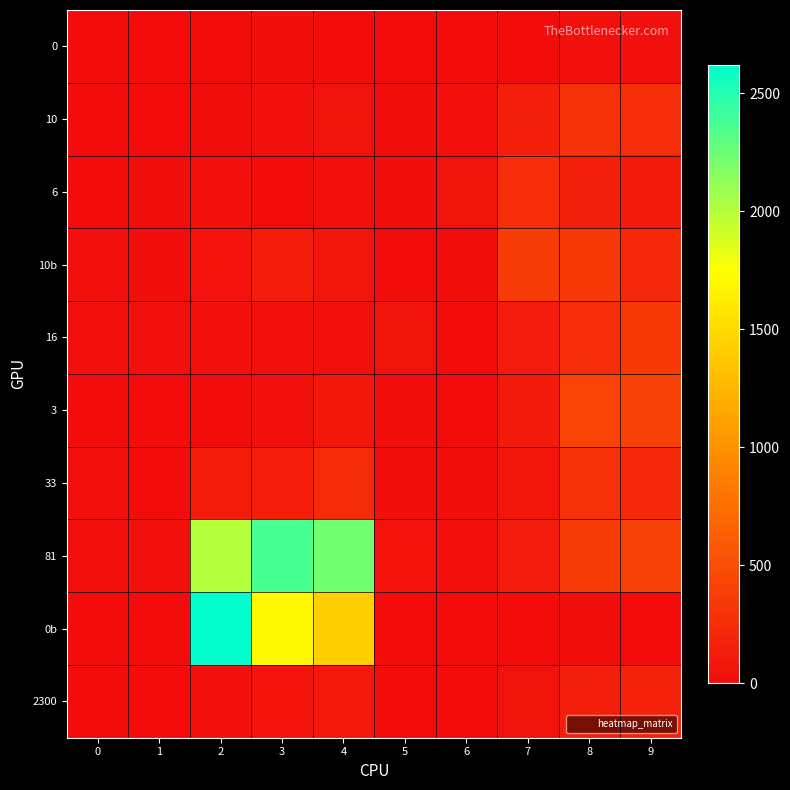

What is the total value across all series at 7?

1217